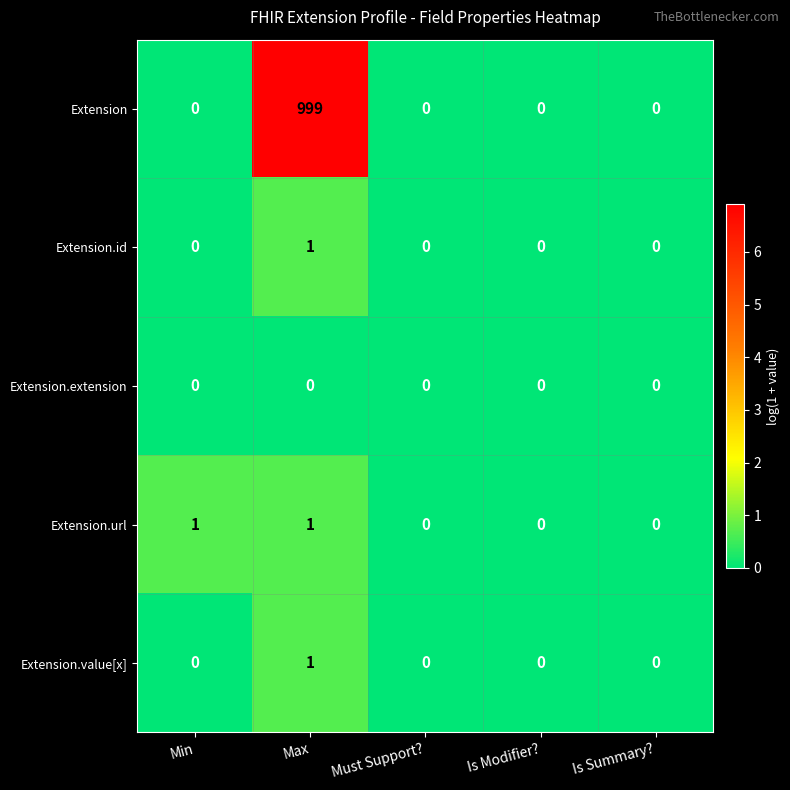

How many values in the Extension.value[x] series exceed 0?

1